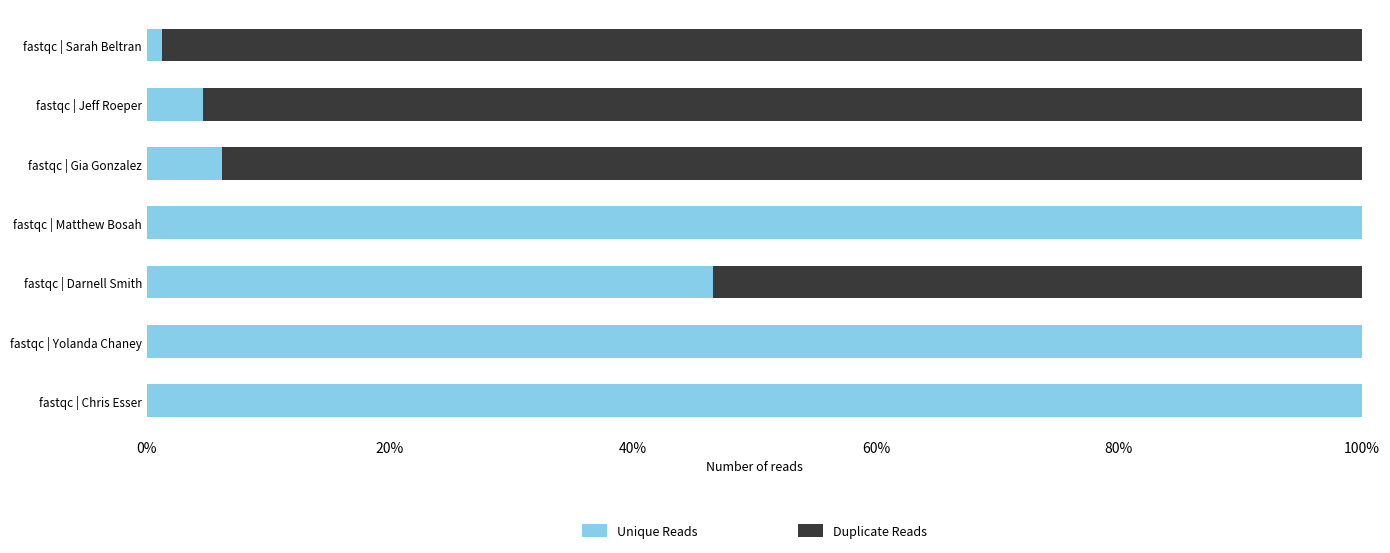

What is the approximate value of Unique Reads at fastqc | Jeff Roeper?

4.7